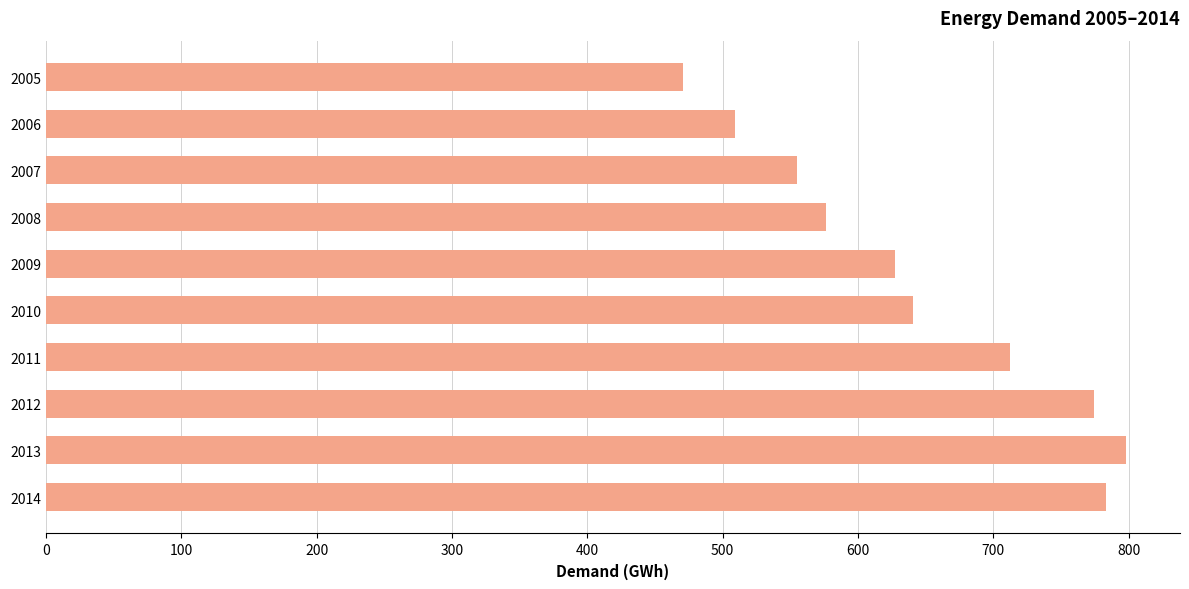

Approximately how many times larger is the value at 2006 compared to 2012?

0.7